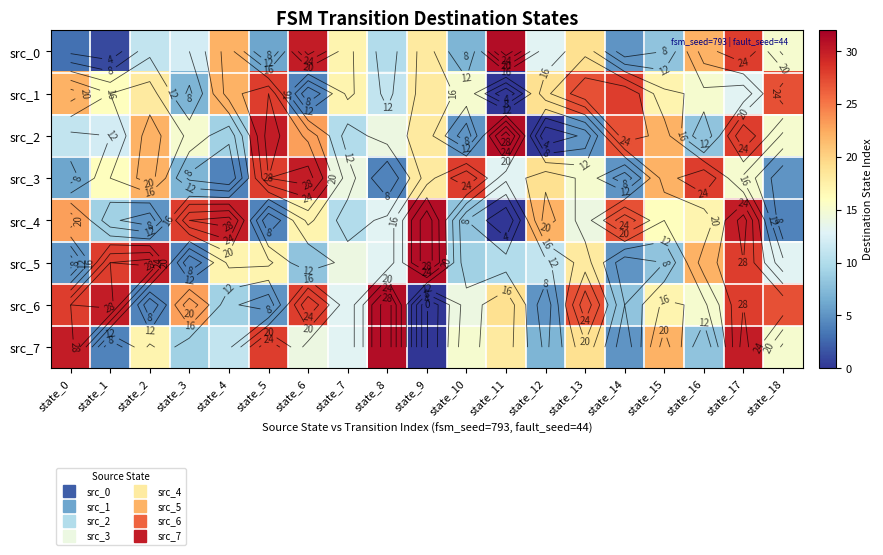

What is the difference between the src_0 values at state_10 and state_18?

8